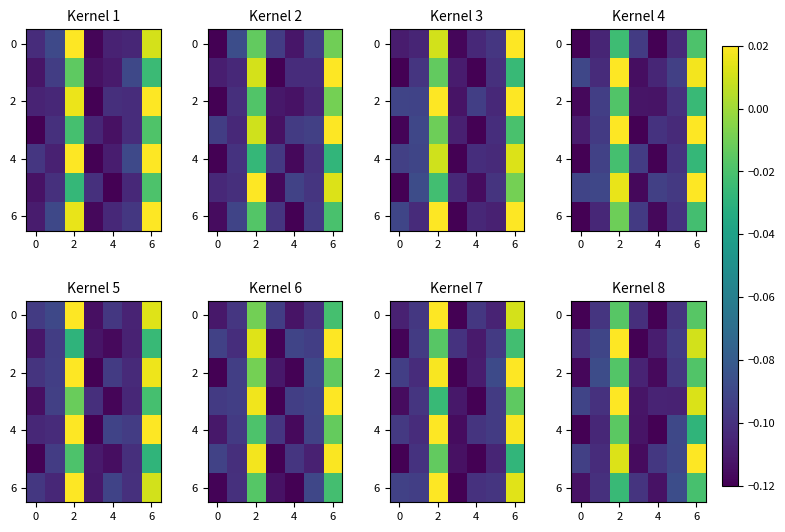

What is the minimum value shown in the chart?

-0.1